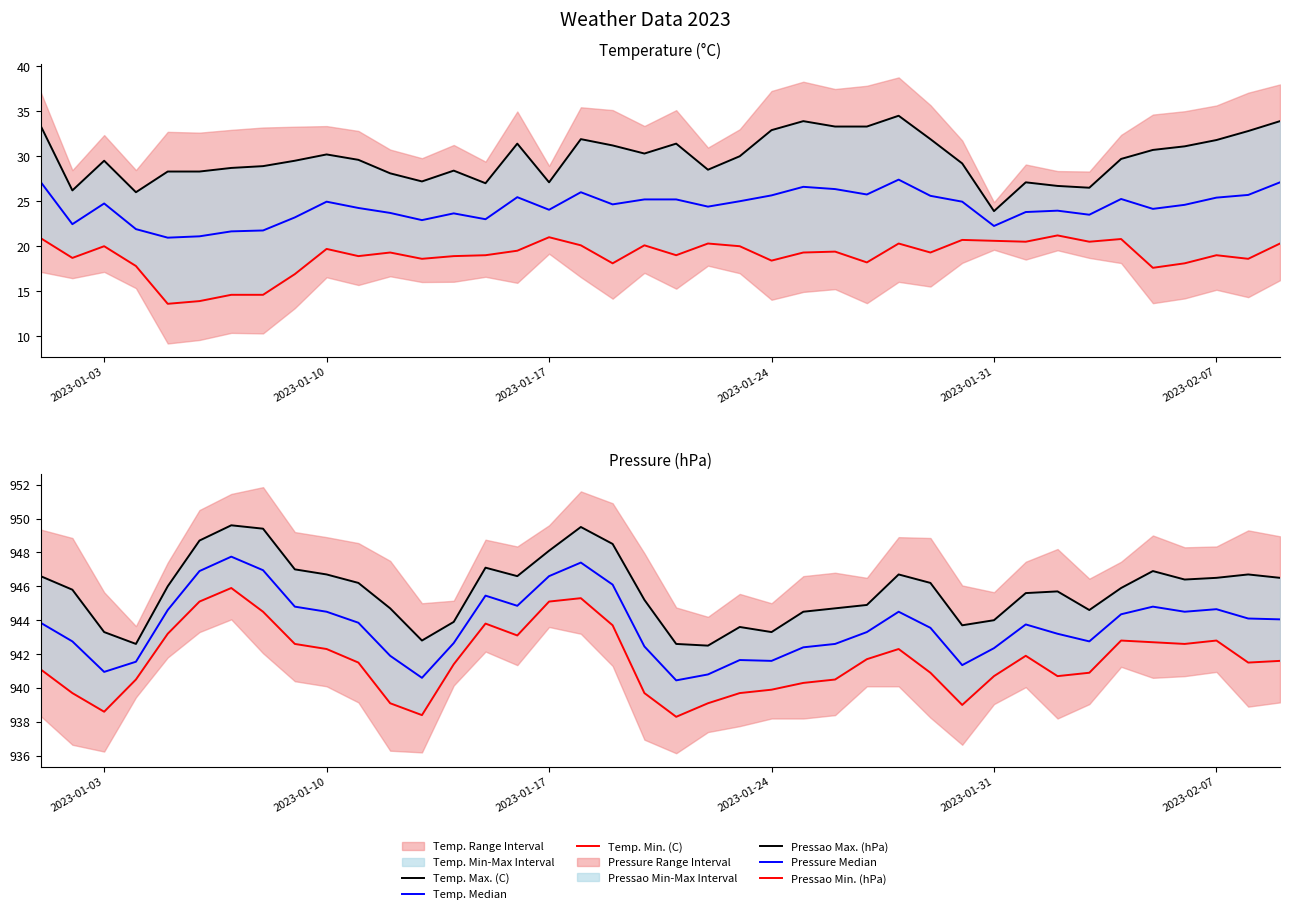

At which category is the sum across all series the highest?

17